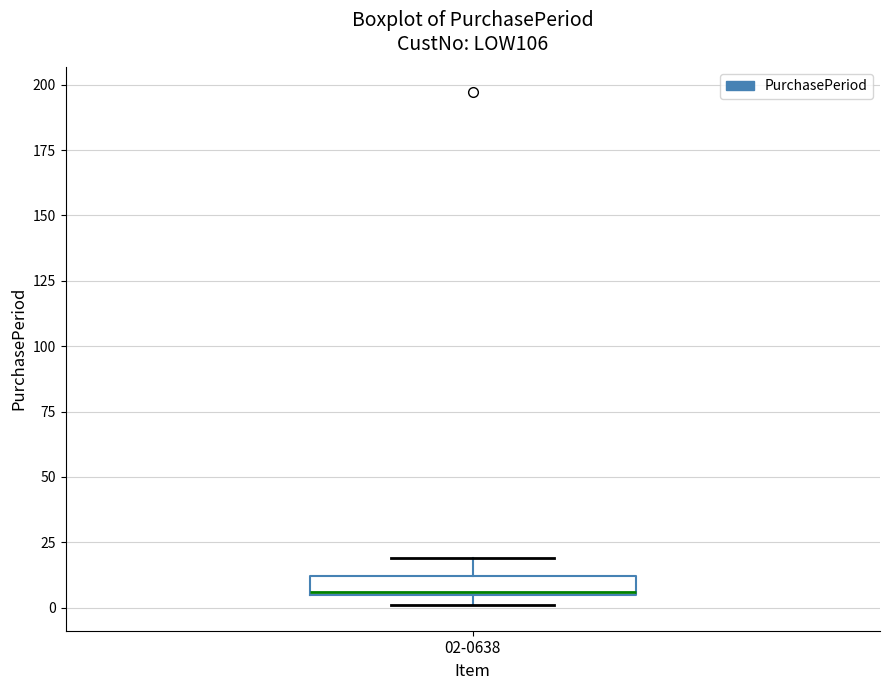

Where does the upper whisker of the box for 02-0638 end on the y-axis? The values are not printed on the chart, so give them approximately, as read against the axis.

20